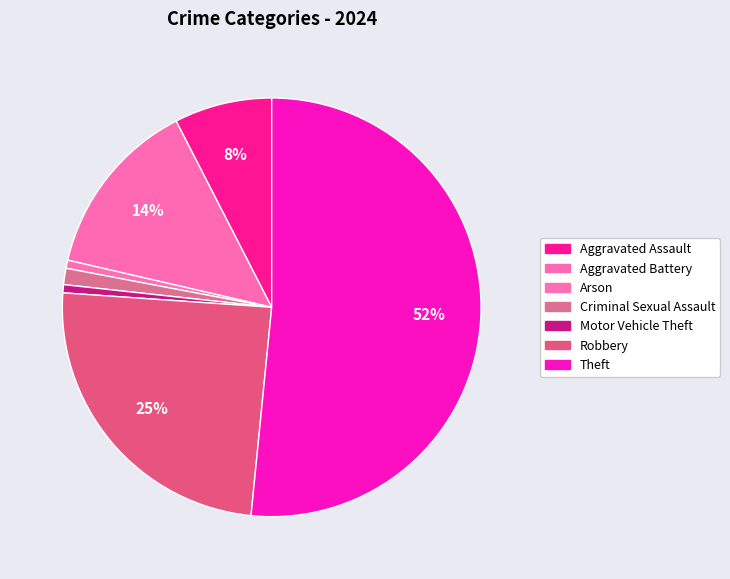

How many segments does this pie chart have?

7